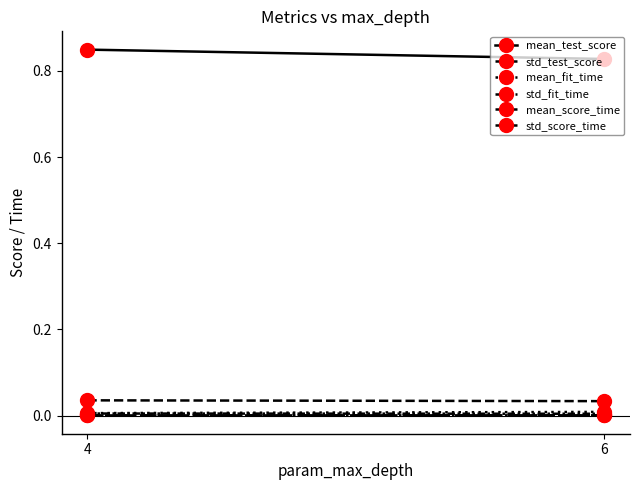

What is the total value across all series at 4?

0.9